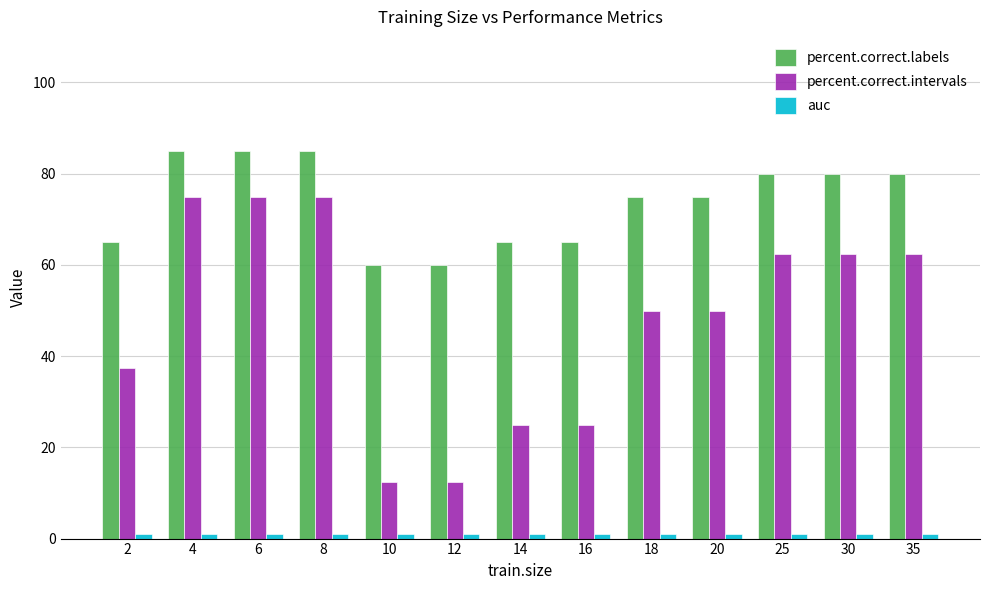

What is the highest value of the percent.correct.labels series?

85.0